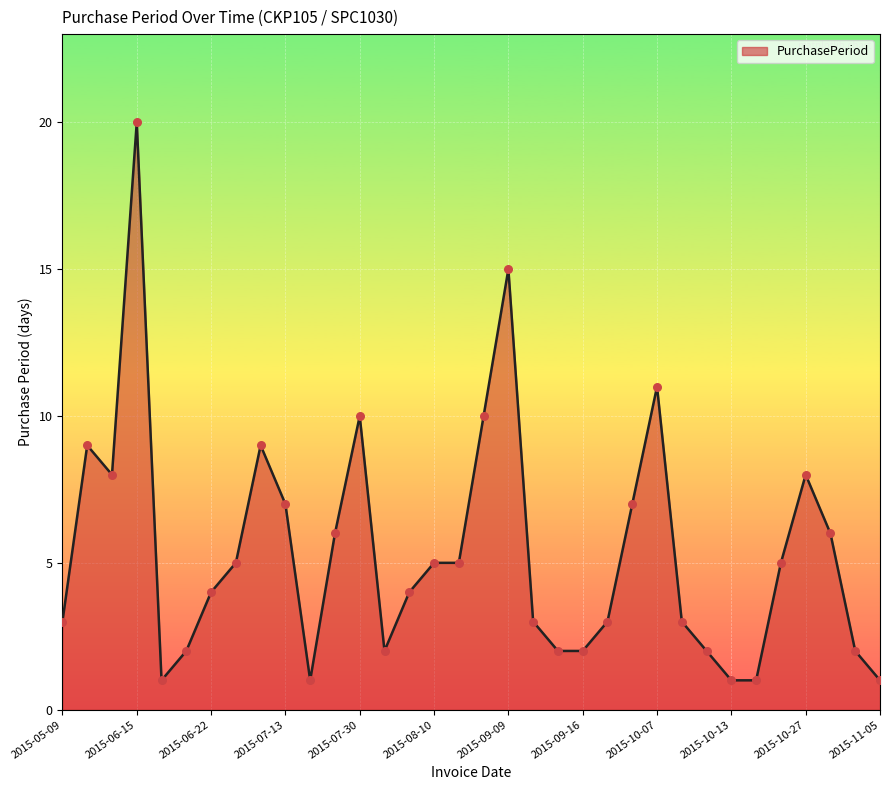

What is the maximum value shown in the chart?

20